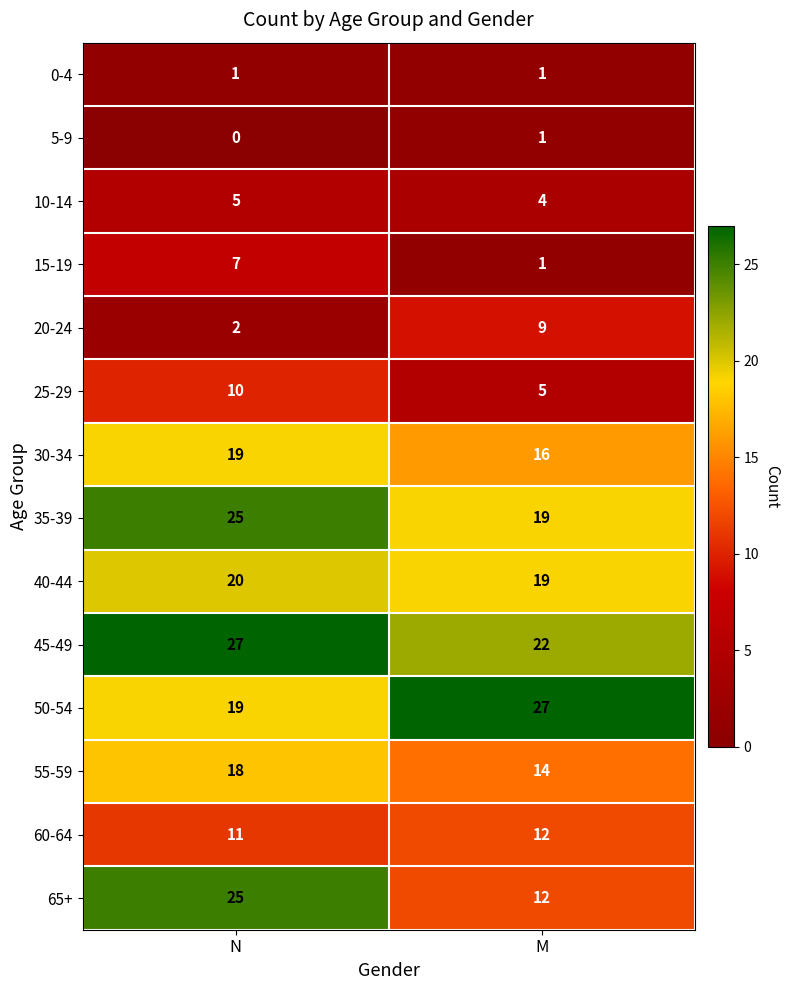

The value of 30-34 at N is 19. True or false?

True